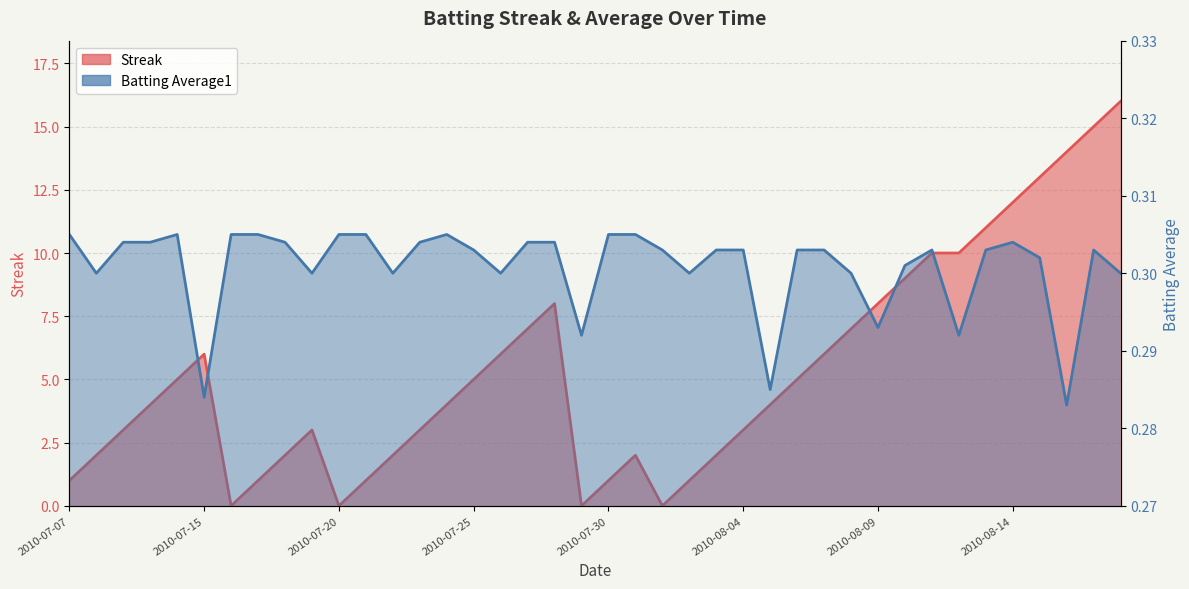

Between which two adjacent categories do Streak and Batting Average1 first intersect?

2010-07-15 and 2010-07-16